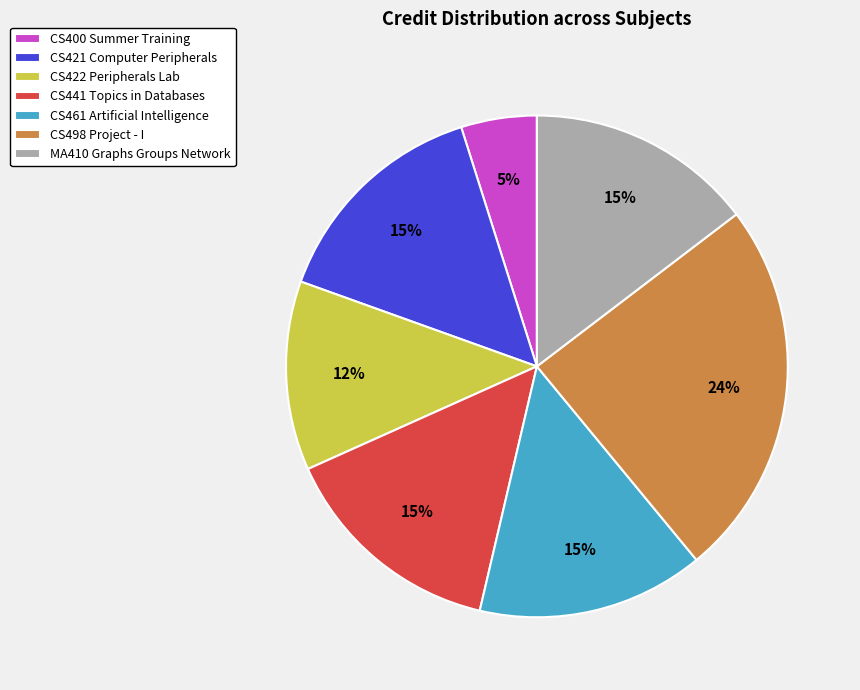

Is there any slice that represents more than half of the pie?

No